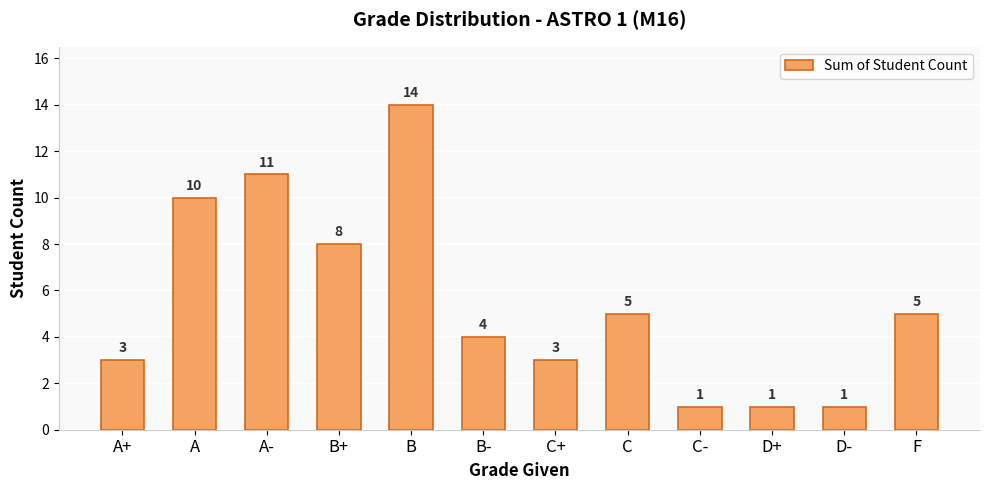

Reading left to right, extract all data points from this chart.

A+=3	A=10	A-=11	B+=8	B=14	B-=4	C+=3	C=5	C-=1	D+=1	D-=1	F=5